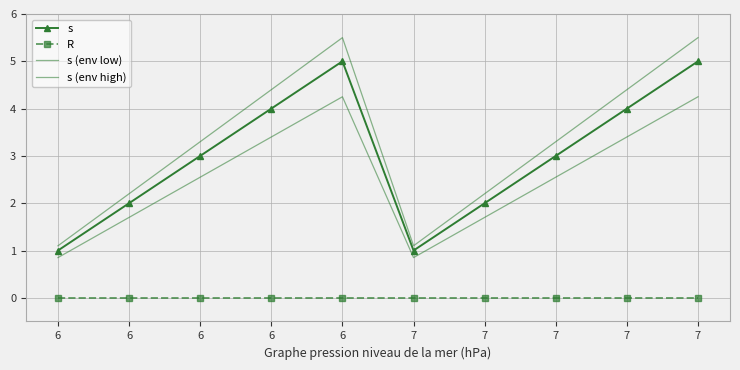

Where is the first local minimum for s?

7